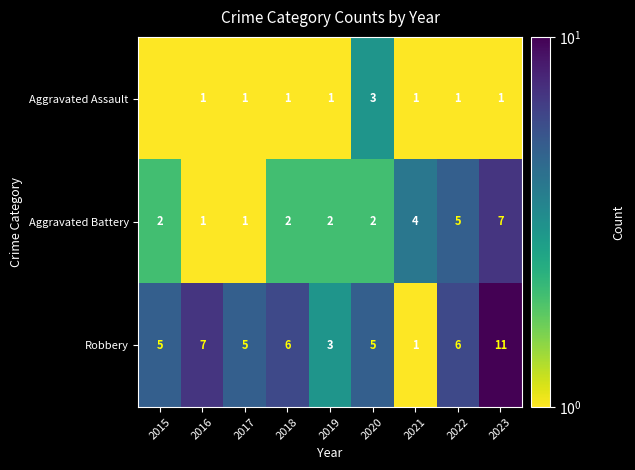

At how many categories does at least one series exceed 9?

1